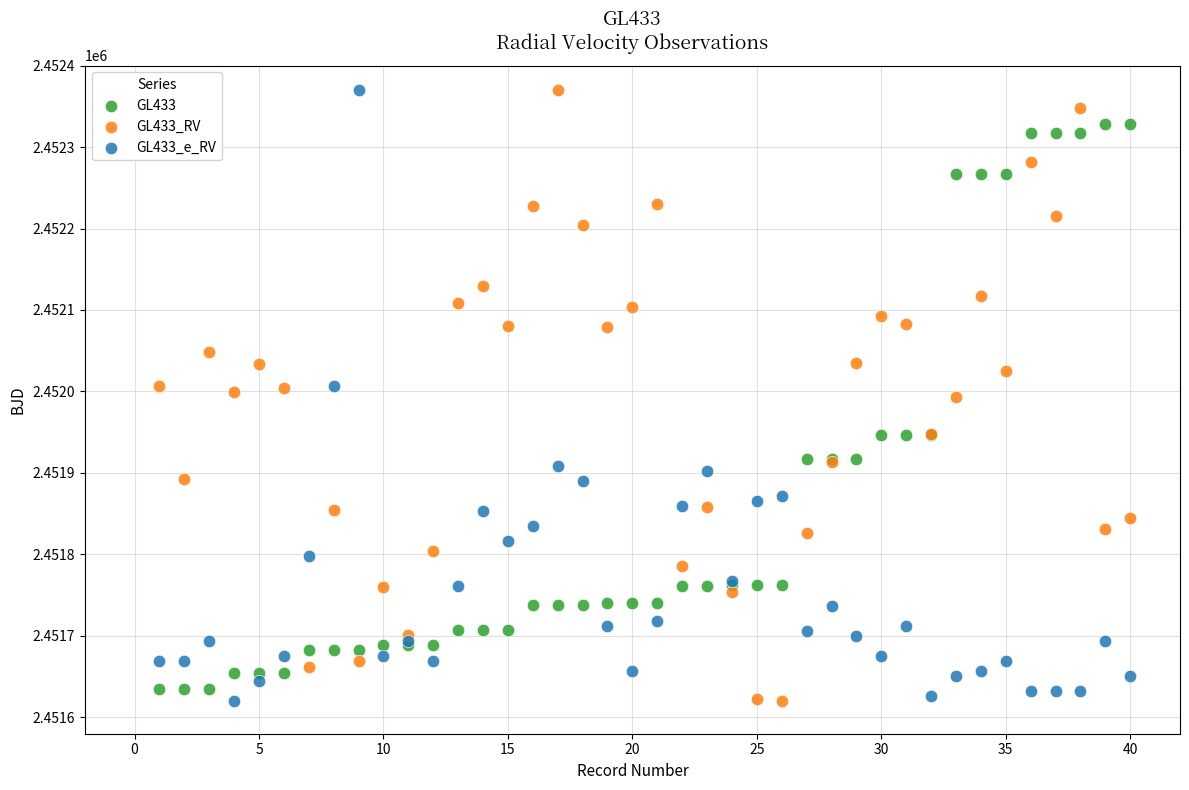

What is the X range (max minus min) for the scatter plot?

39.0